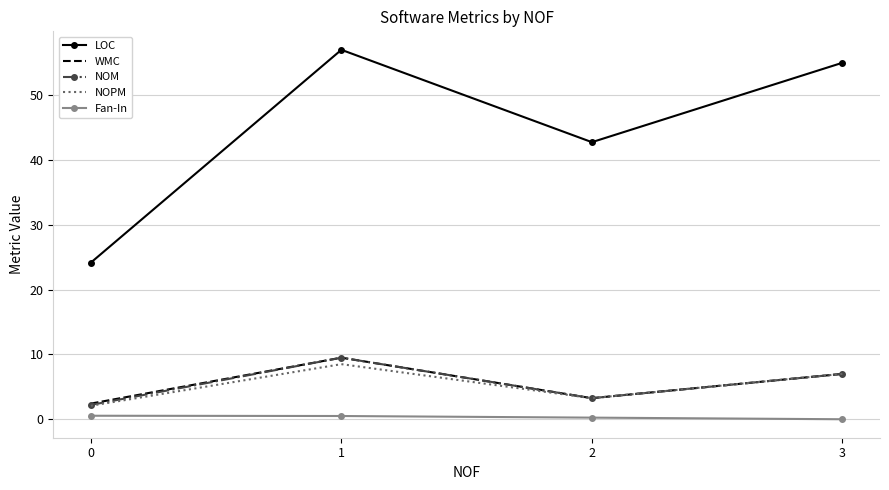

Which series has the largest range (max minus min)?

LOC